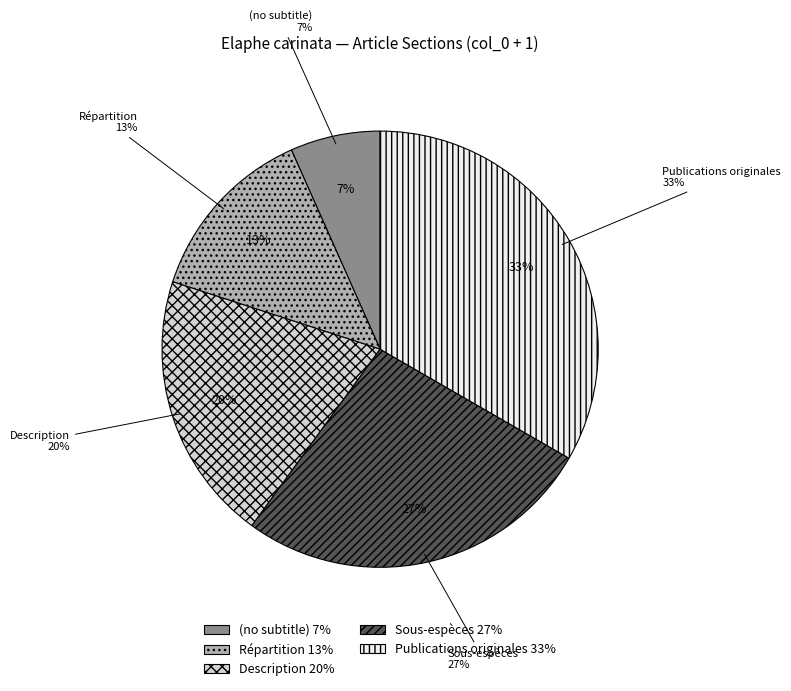

Is it true that Publications originales is 55% of the pie?

False